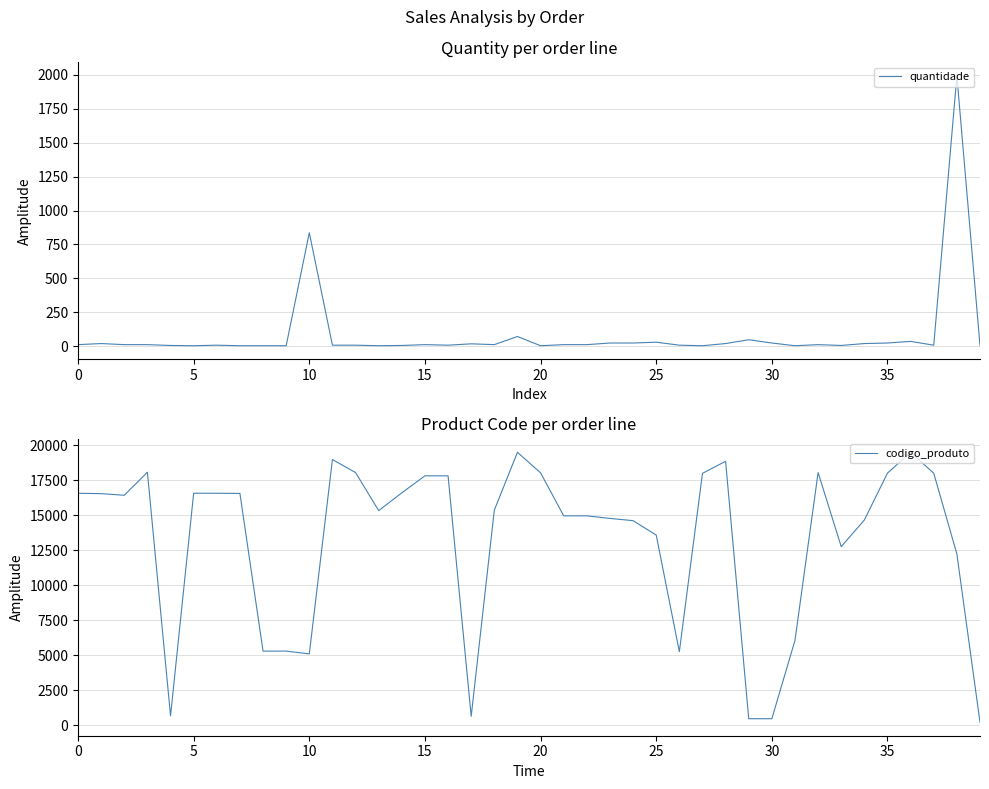

Rank the series by their maximum value, from highest to lowest.

codigo_produto, quantidade